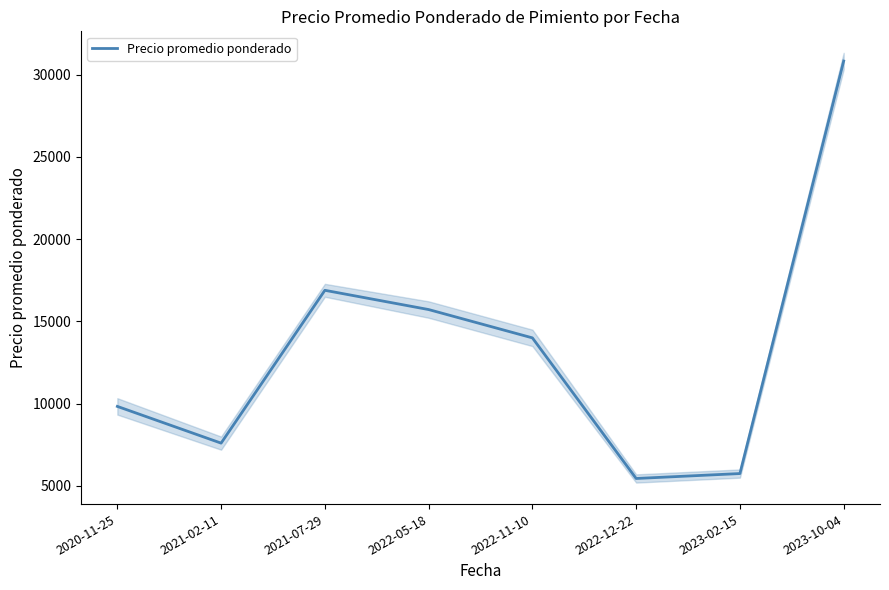

What is the difference between the values at 2023-02-15 and 2023-10-04?

25083.3